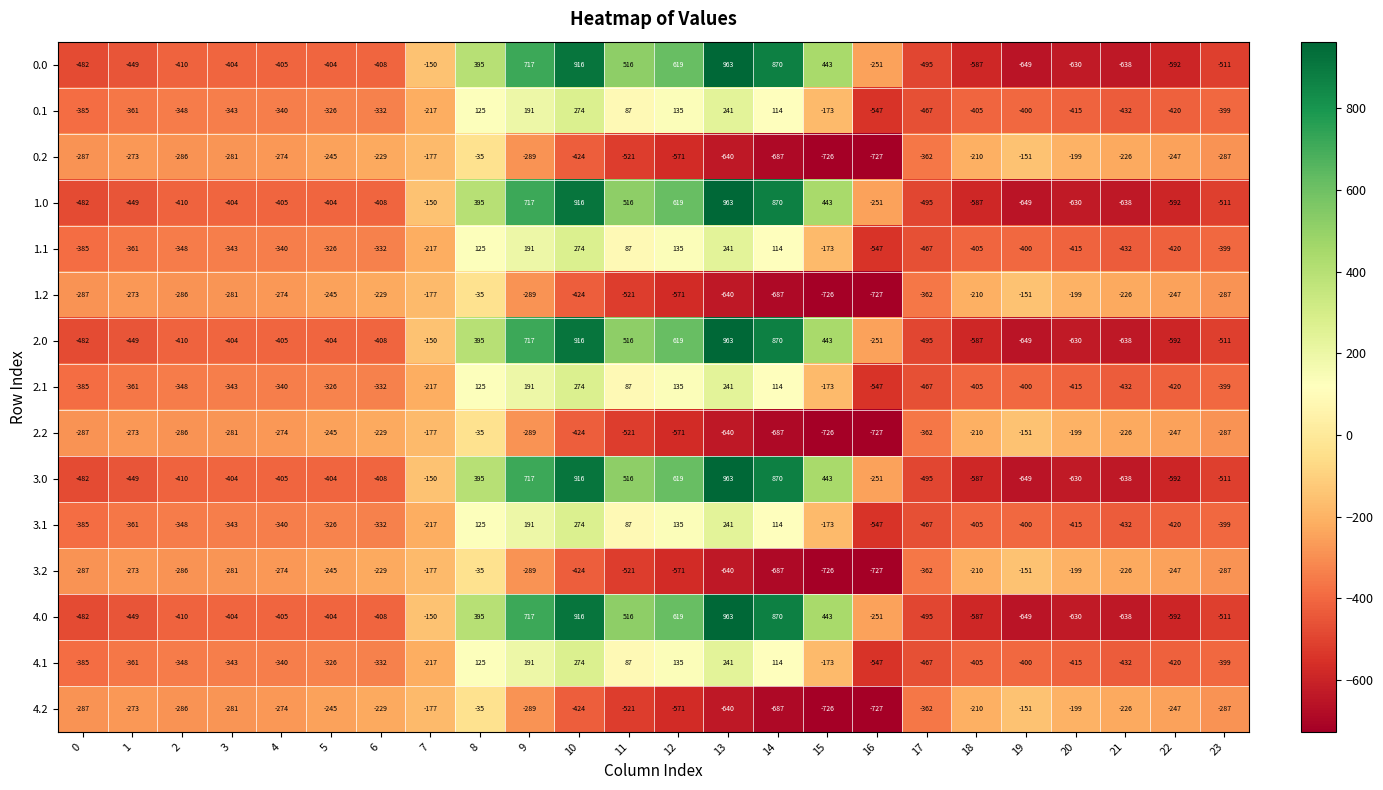

At how many categories does at least one series exceed 346?

8